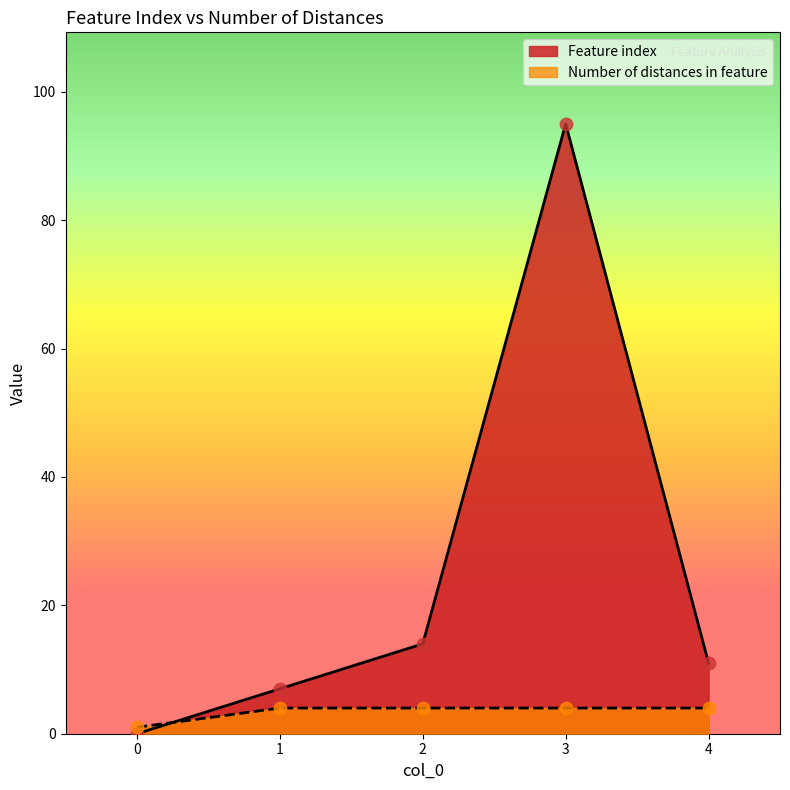

Which series has the largest Y range (max minus min)?

Feature index